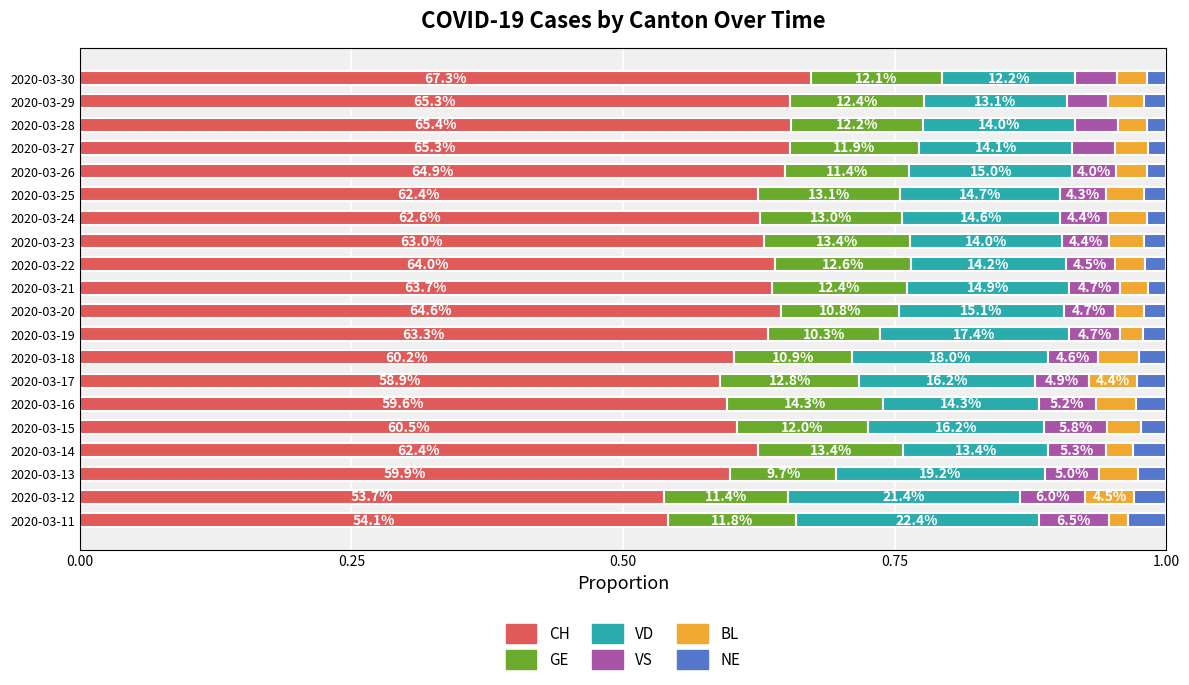

Reading left to right, what are all the values shown in this chart?

CH: 0.5	0.5	0.6	0.6	0.6	0.6	0.6	0.6	0.6	0.6	0.6	0.6	0.6	0.6	0.6	0.6	0.7	0.7	0.7	0.7
GE: 0.1	0.1	0.1	0.1	0.1	0.1	0.1	0.1	0.1	0.1	0.1	0.1	0.1	0.1	0.1	0.1	0.1	0.1	0.1	0.1
VD: 0.2	0.2	0.2	0.1	0.2	0.1	0.2	0.2	0.2	0.2	0.1	0.1	0.1	0.1	0.1	0.2	0.1	0.1	0.1	0.1
VS: 0.1	0.1	0.1	0.1	0.1	0.1	0.0	0.0	0.0	0.0	0.0	0.0	0.0	0.0	0.0	0.0	0.0	0.0	0.0	0.0
BL: 0.0	0.0	0.0	0.0	0.0	0.0	0.0	0.0	0.0	0.0	0.0	0.0	0.0	0.0	0.0	0.0	0.0	0.0	0.0	0.0
NE: 0.0	0.0	0.0	0.0	0.0	0.0	0.0	0.0	0.0	0.0	0.0	0.0	0.0	0.0	0.0	0.0	0.0	0.0	0.0	0.0